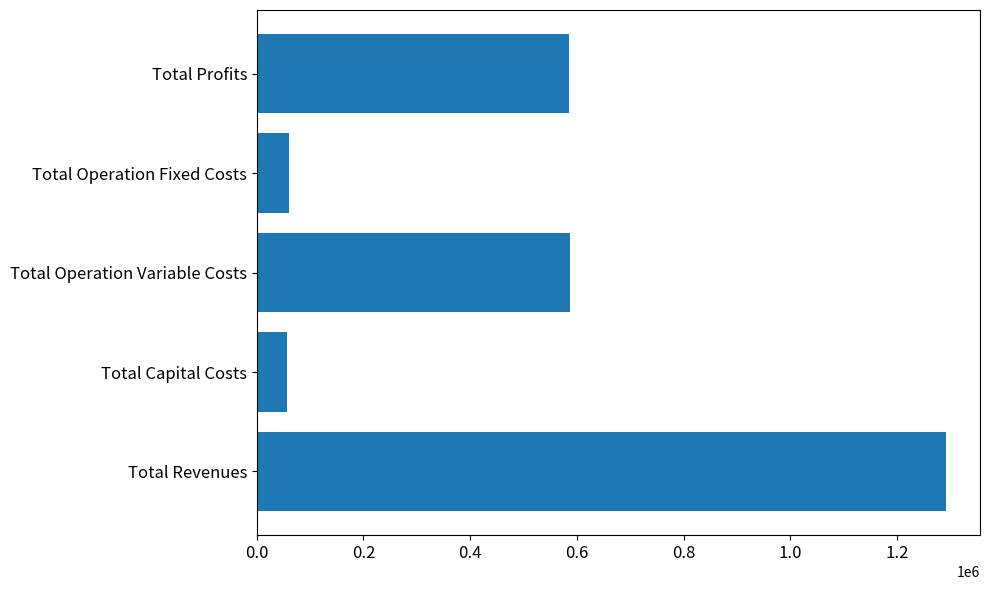

What is the change in value from Total Operation Fixed Costs to Total Profits?

+524094.5